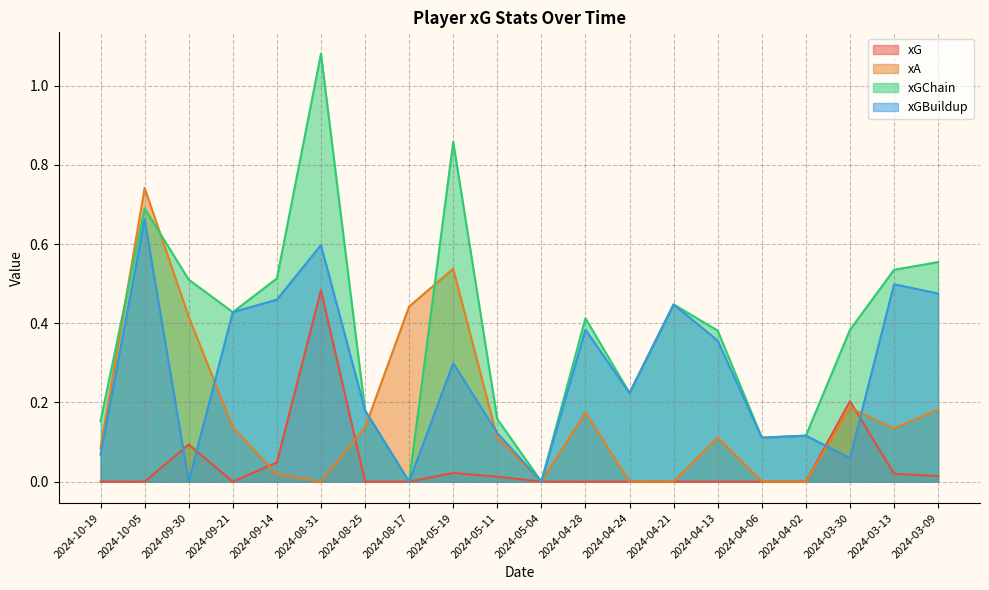

What is the approximate value of xGChain at 2024-04-13?

0.4